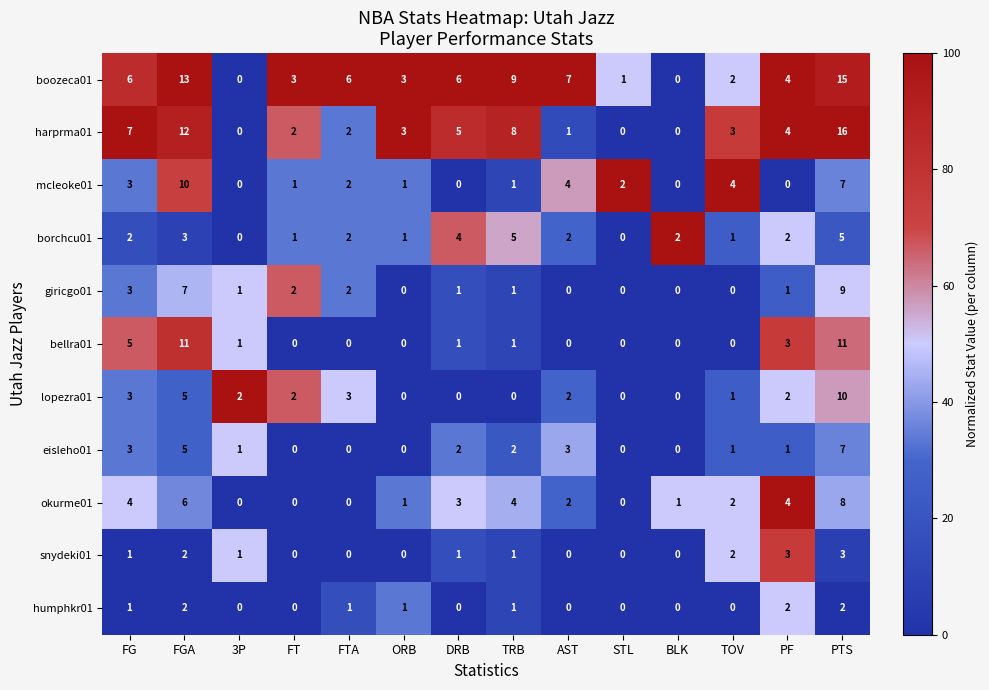

True or false: okurme01 has a value of 1 at ORB.

True